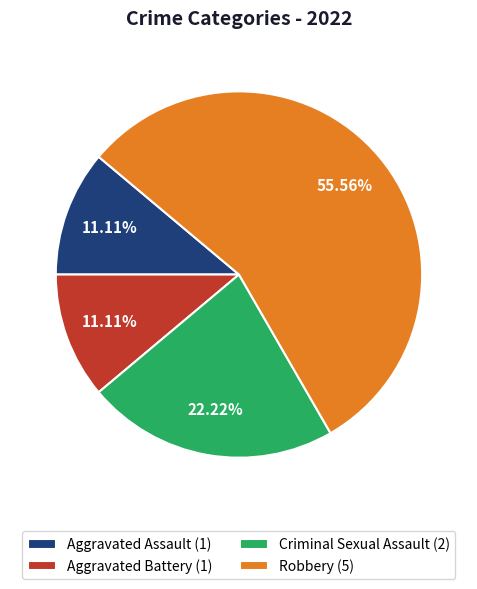

To the nearest percent, what portion does Robbery represent?

56%